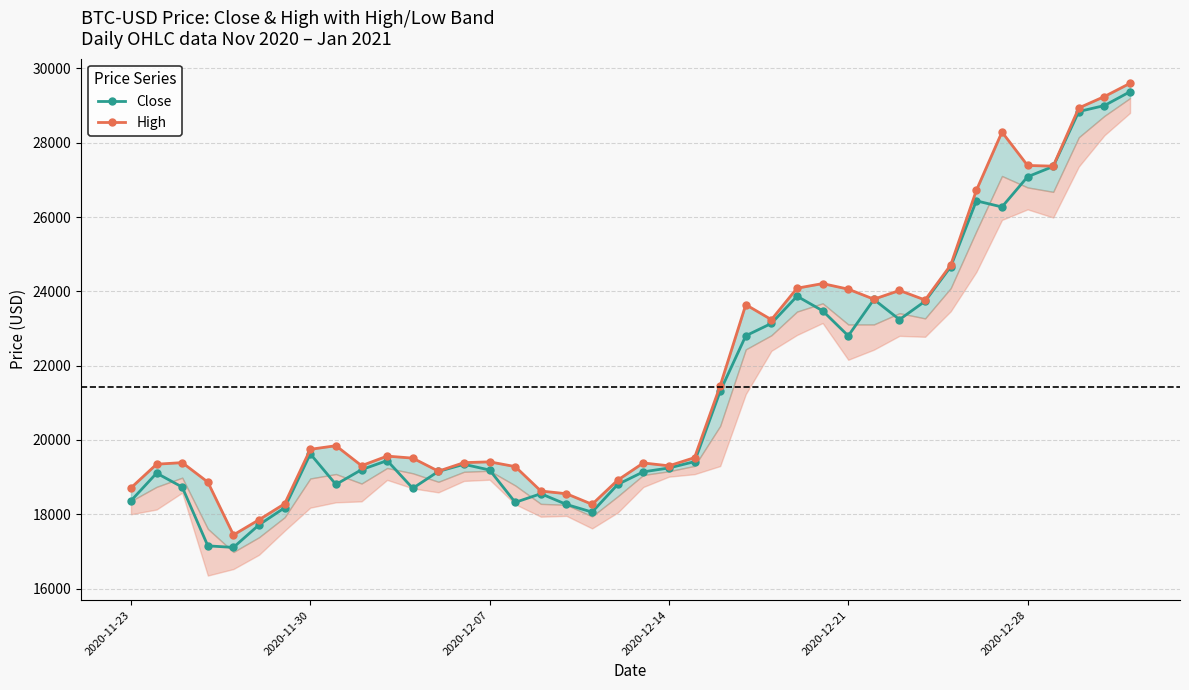

True or false: Close has more than 0 points higher than both neighbors.

True